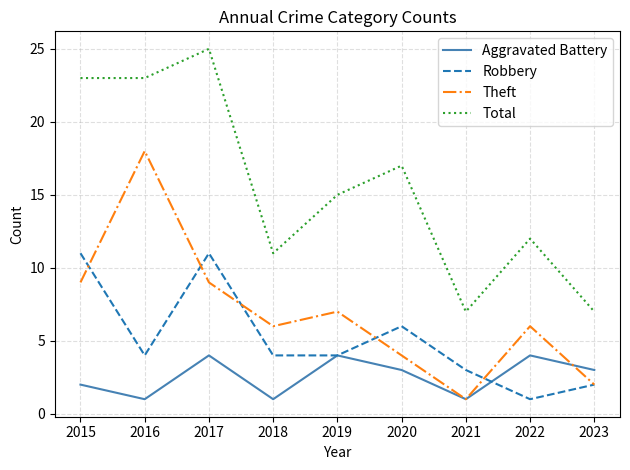

What is the sum of all Robbery values?

46